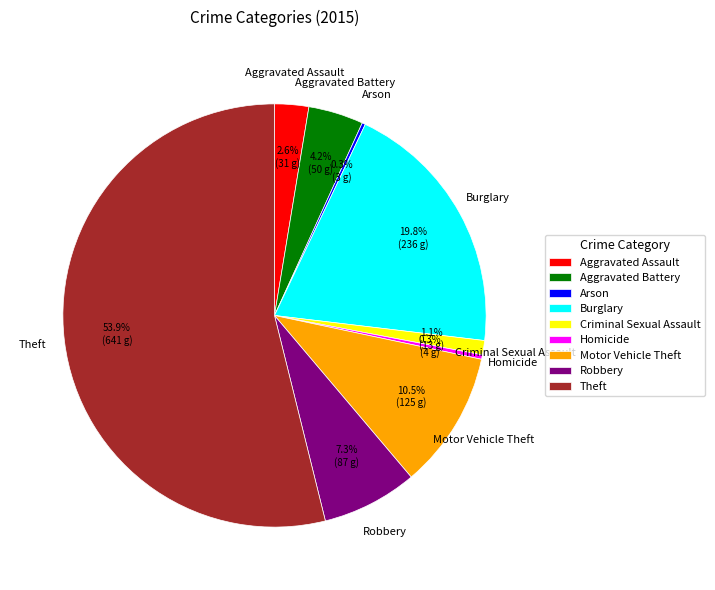

Between Motor Vehicle Theft and Burglary, which is larger?

Burglary